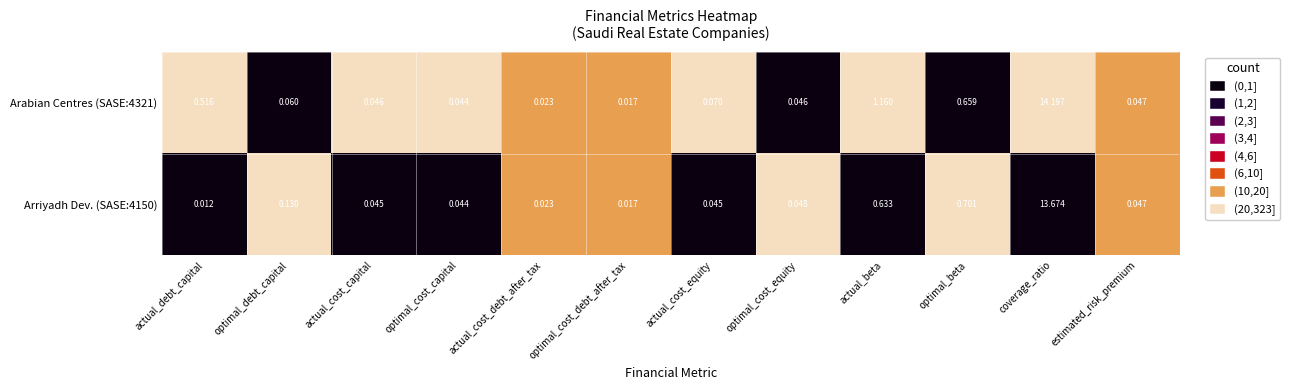

Is the value of Arabian Centres (SASE:4321) at coverage_ratio greater than the value of Arriyadh Dev. (SASE:4150) at optimal_beta?

Yes